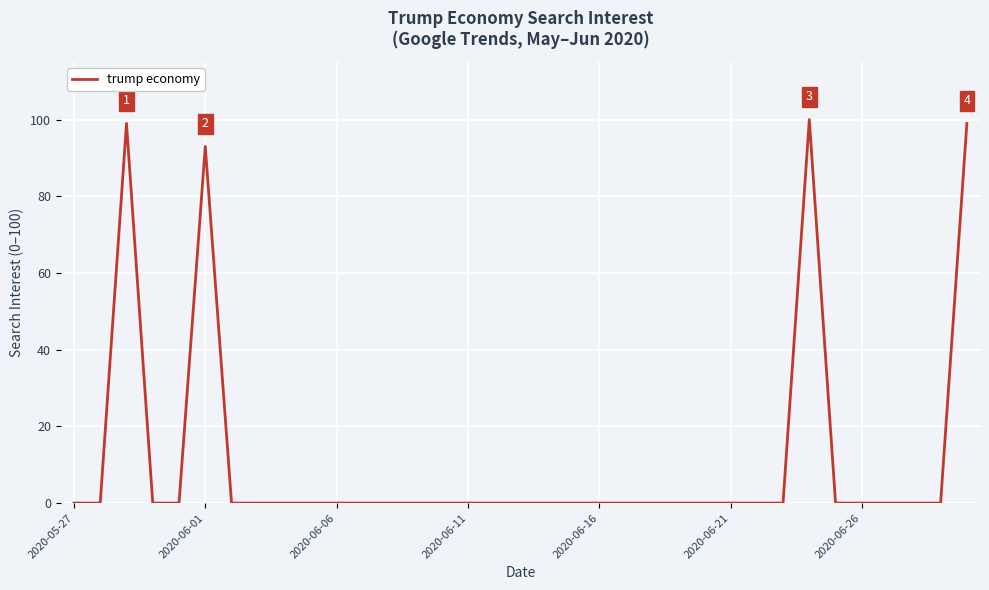

What is the maximum value shown in the chart?

100